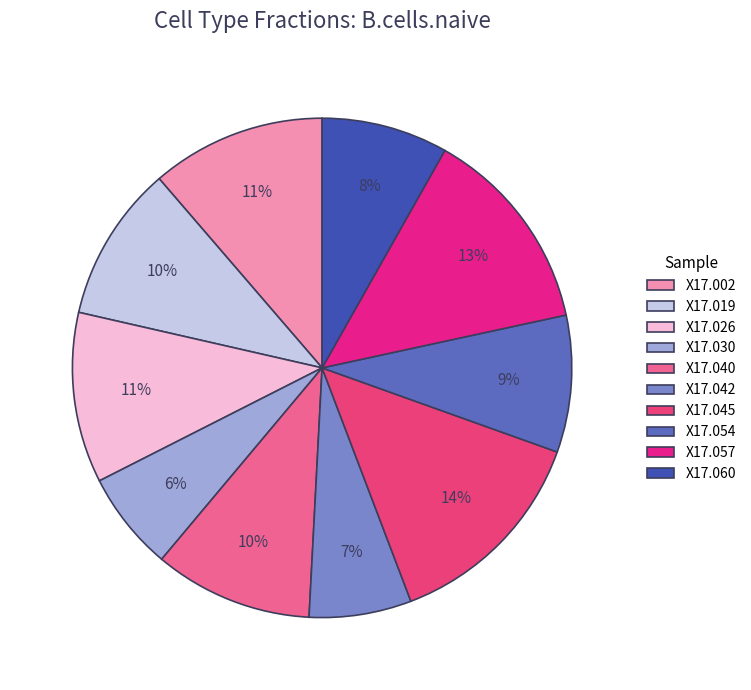

Is there any slice that represents more than half of the pie?

No